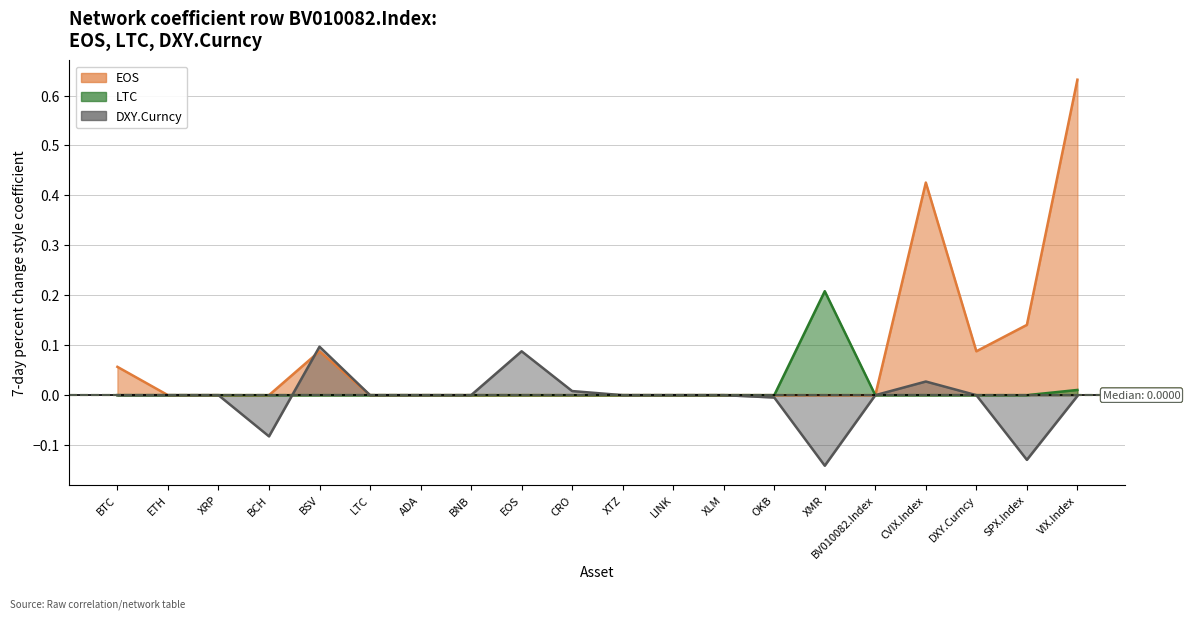

What position from the left is CVIX.Index?

17